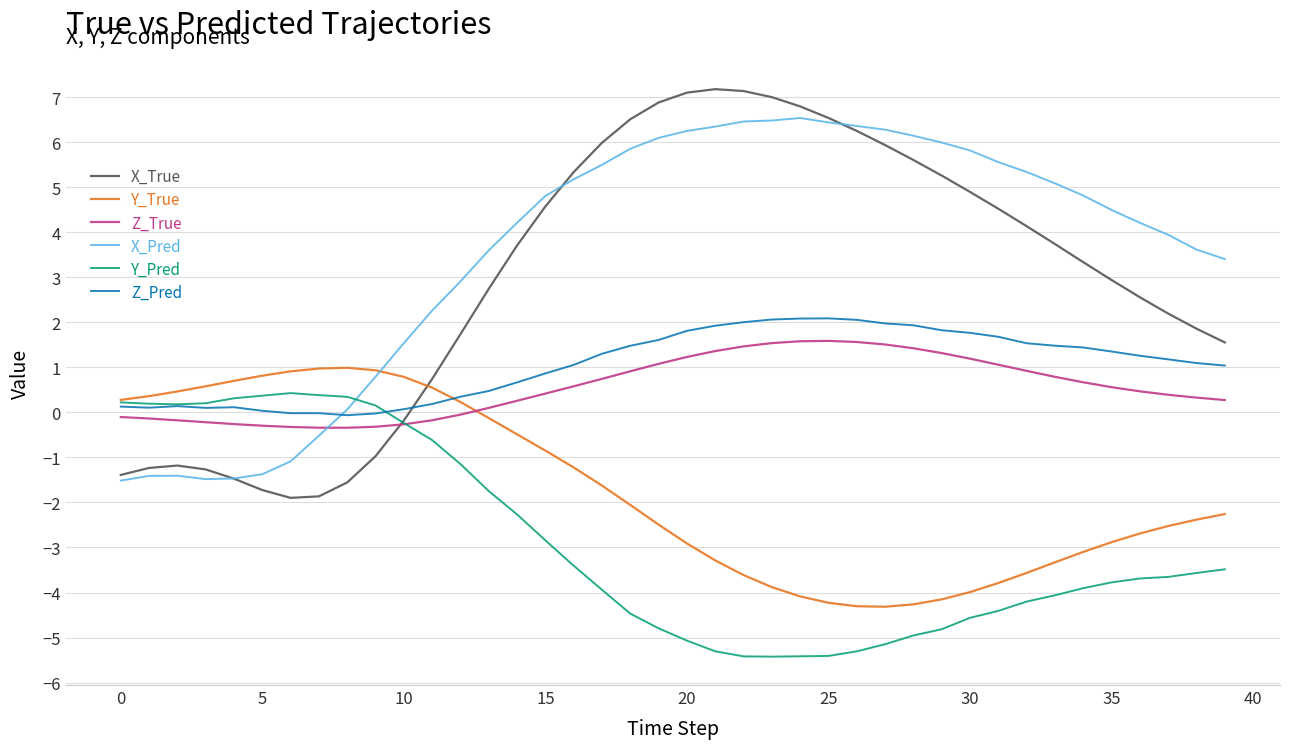

Which series has the largest range (max minus min)?

X_True